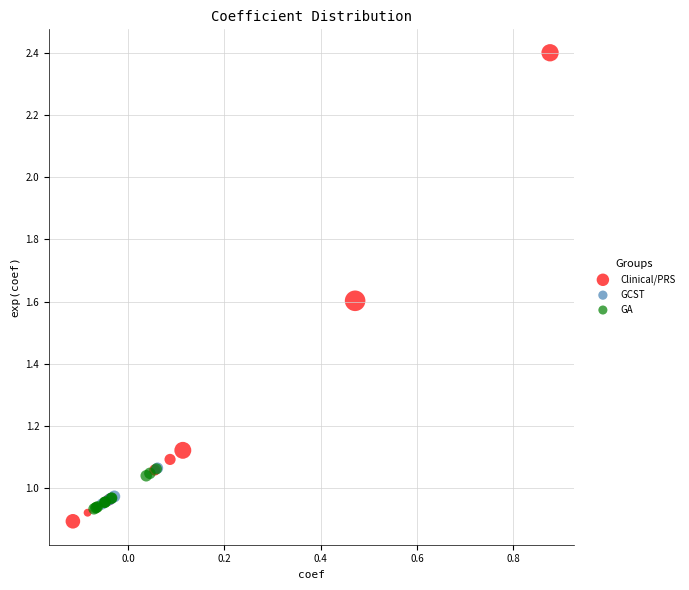

Which series has the largest Y range (max minus min)?

Clinical/PRS